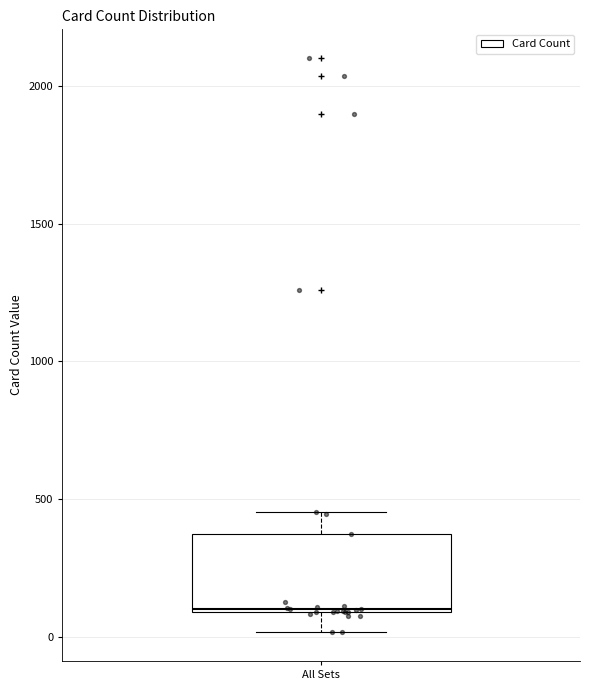

Where is the upper edge of the box for All Sets on the y-axis? The values are not printed on the chart, so give them approximately, as read against the axis.

350